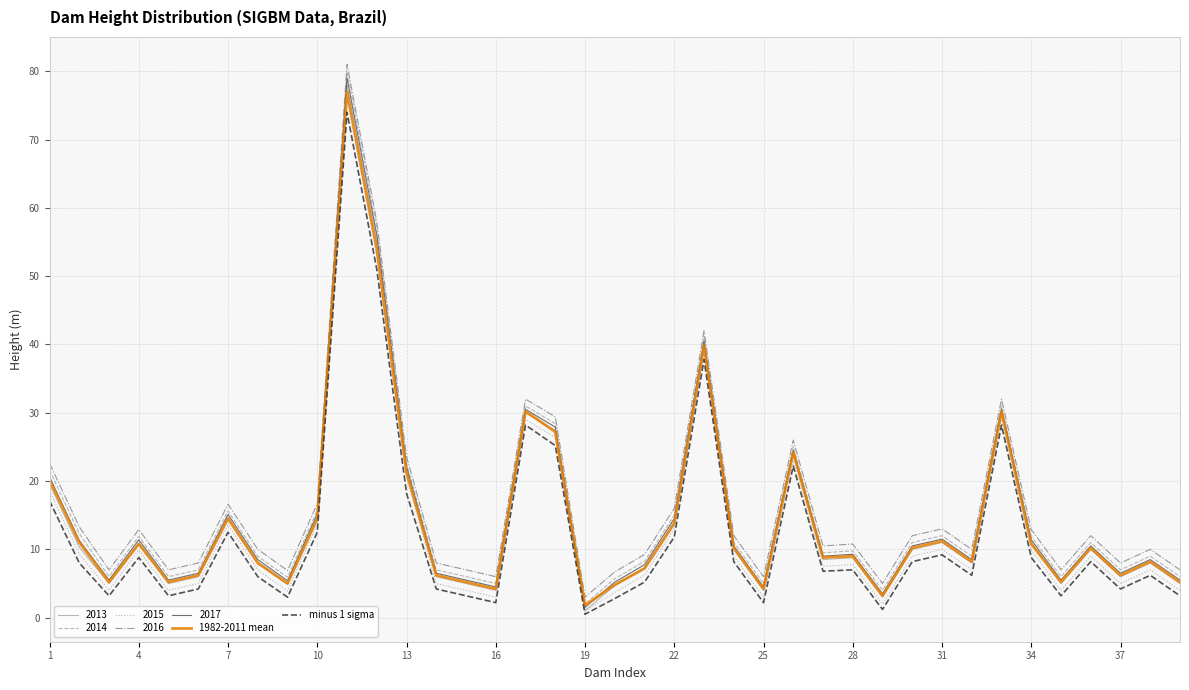

What is the highest value of the 2016 series?

81.0